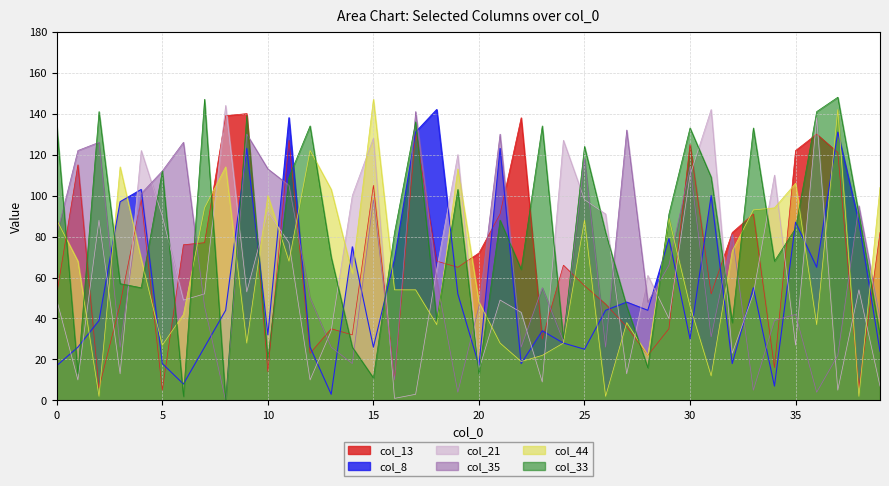

True or false: col_21 has a value of 89 at 9.

False